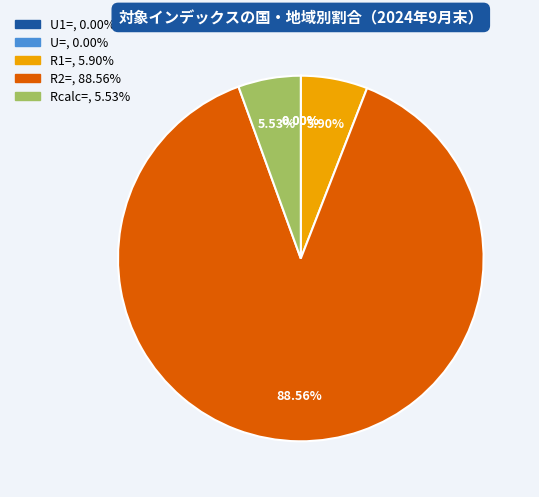

Does R1= account for over 50% of the chart?

No